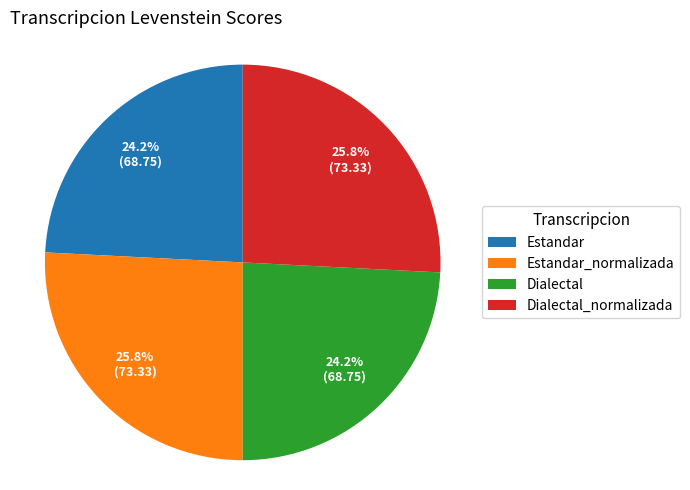

True or false: Dialectal accounts for 24% of the total.

True